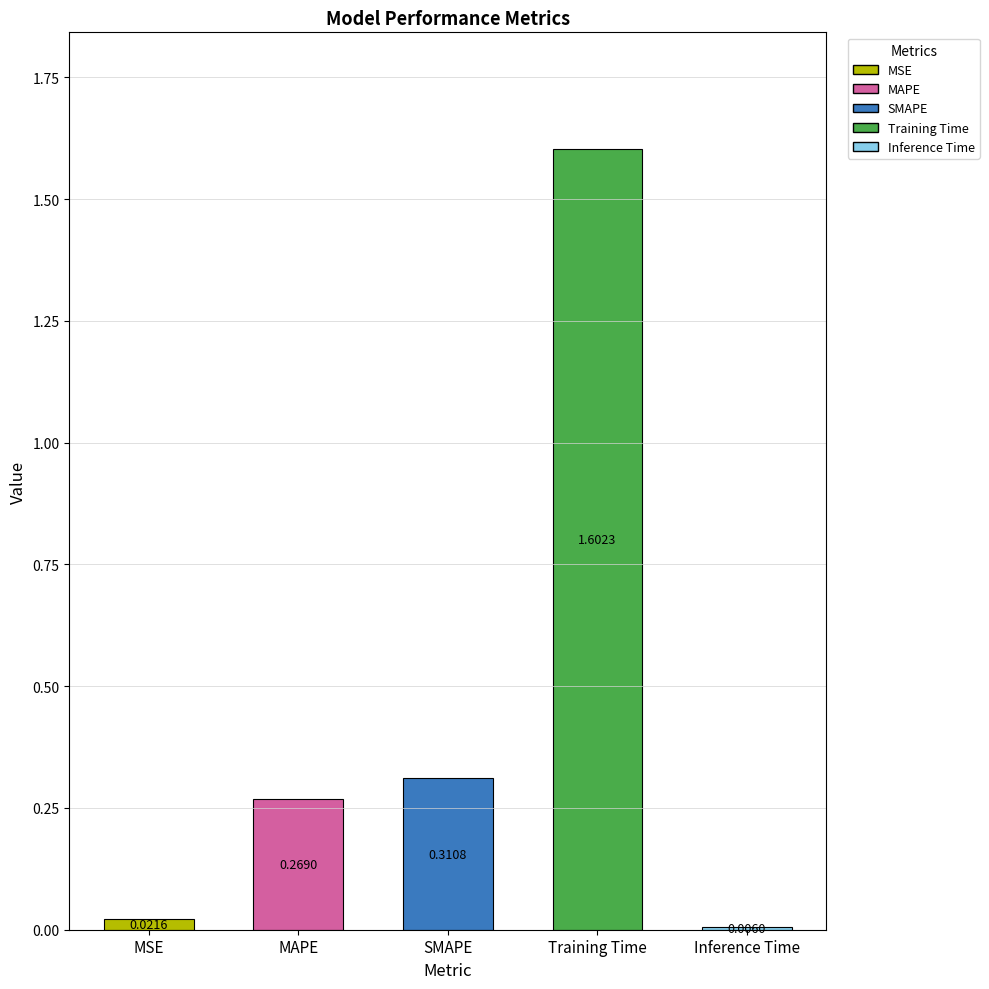

List the labels in order of value, smallest first.

Inference Time, MSE, MAPE, SMAPE, Training Time